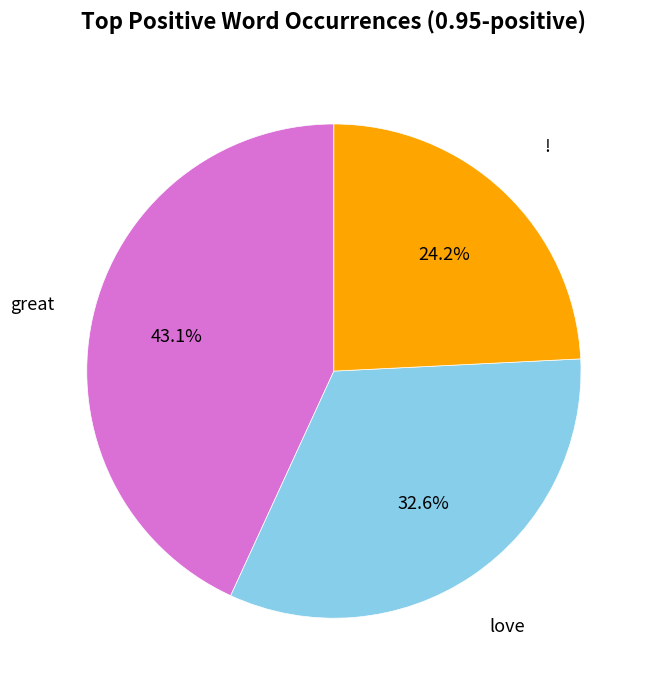

Is there a majority slice in this chart?

No